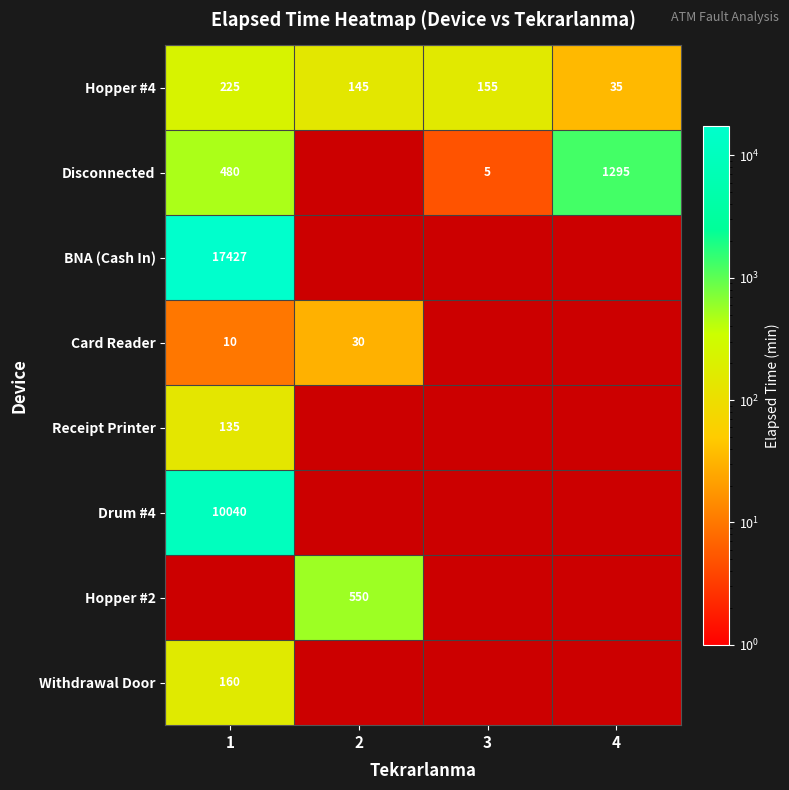

True or false: Receipt Printer has a value of 211 at 1.

False